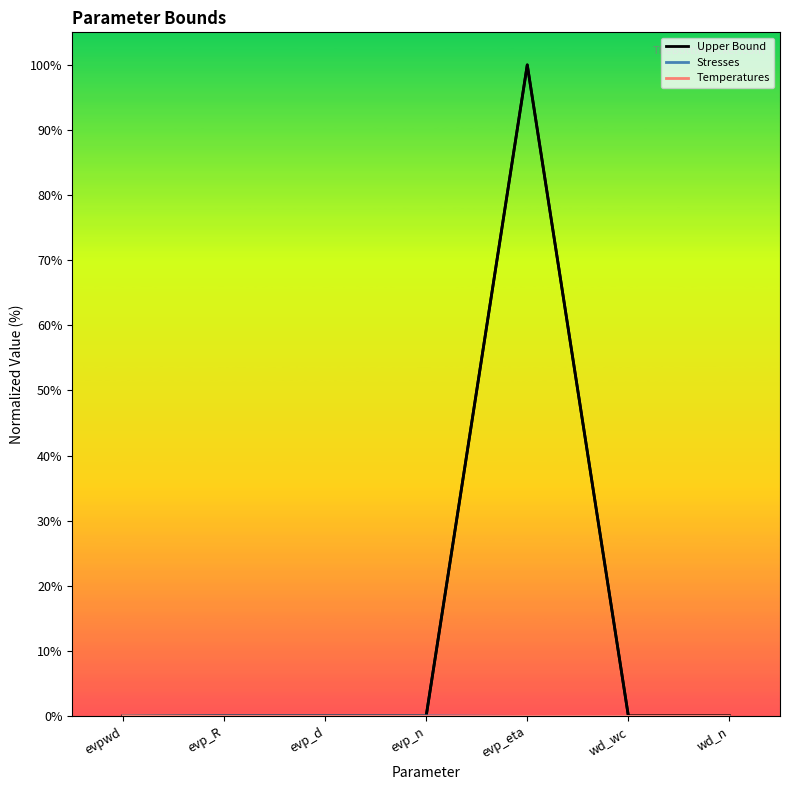

Reading left to right, extract all data points from this chart.

0.0	0.0	0.0	0.0	100.0	0.0	0.0